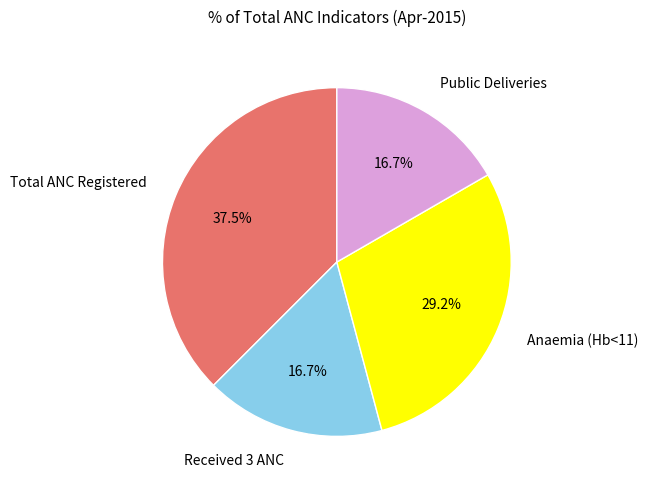

Is there any slice that represents more than half of the pie?

No